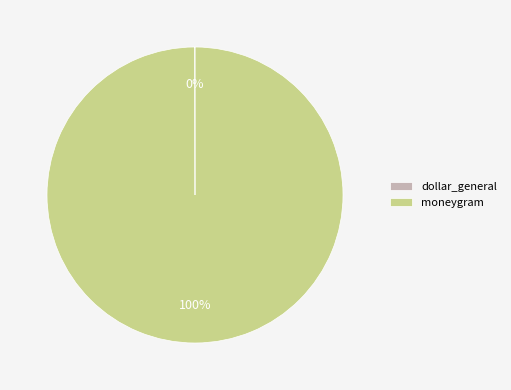

Which slice is the largest?

moneygram